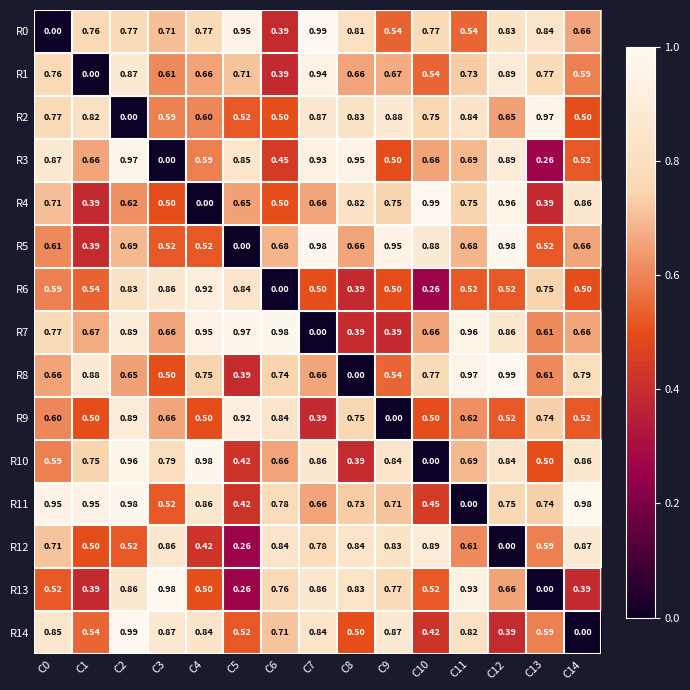

What is the total value across all series at C6?

9.2